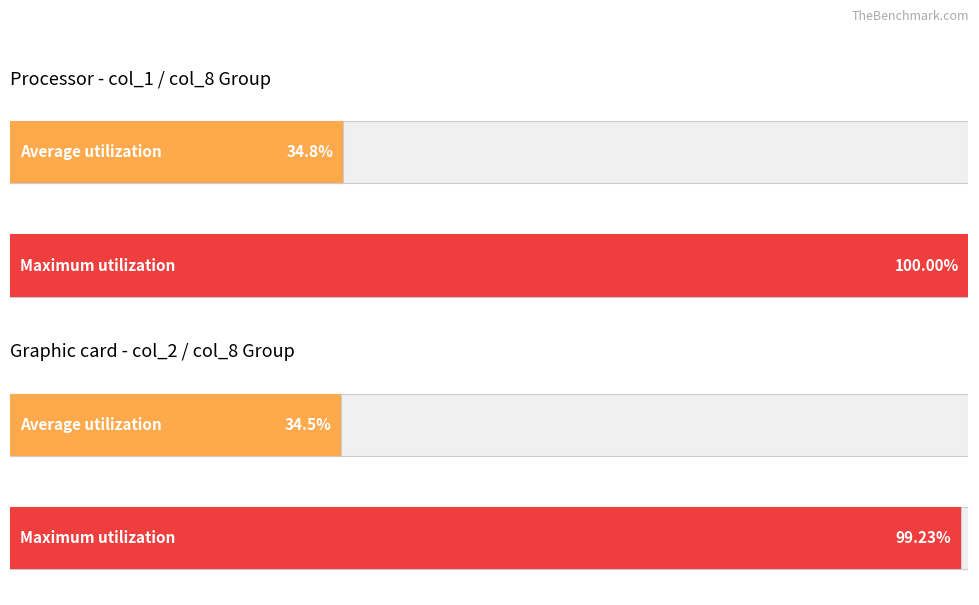

Is it true that col_1 (sum by col_8) equals 51215 at 100/10/12?

False